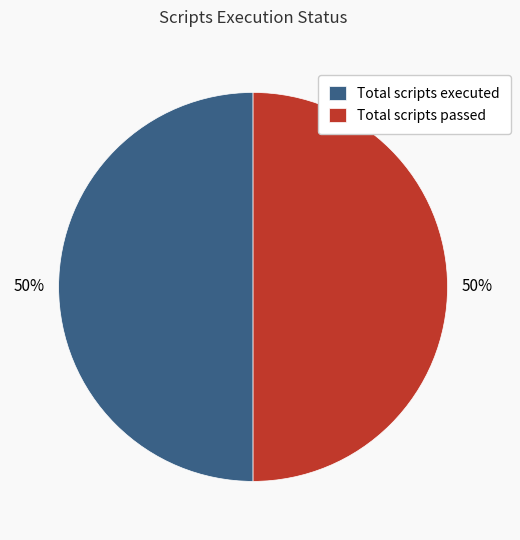

Do Total scripts passed and Total scripts executed together represent more than half of the pie?

Yes